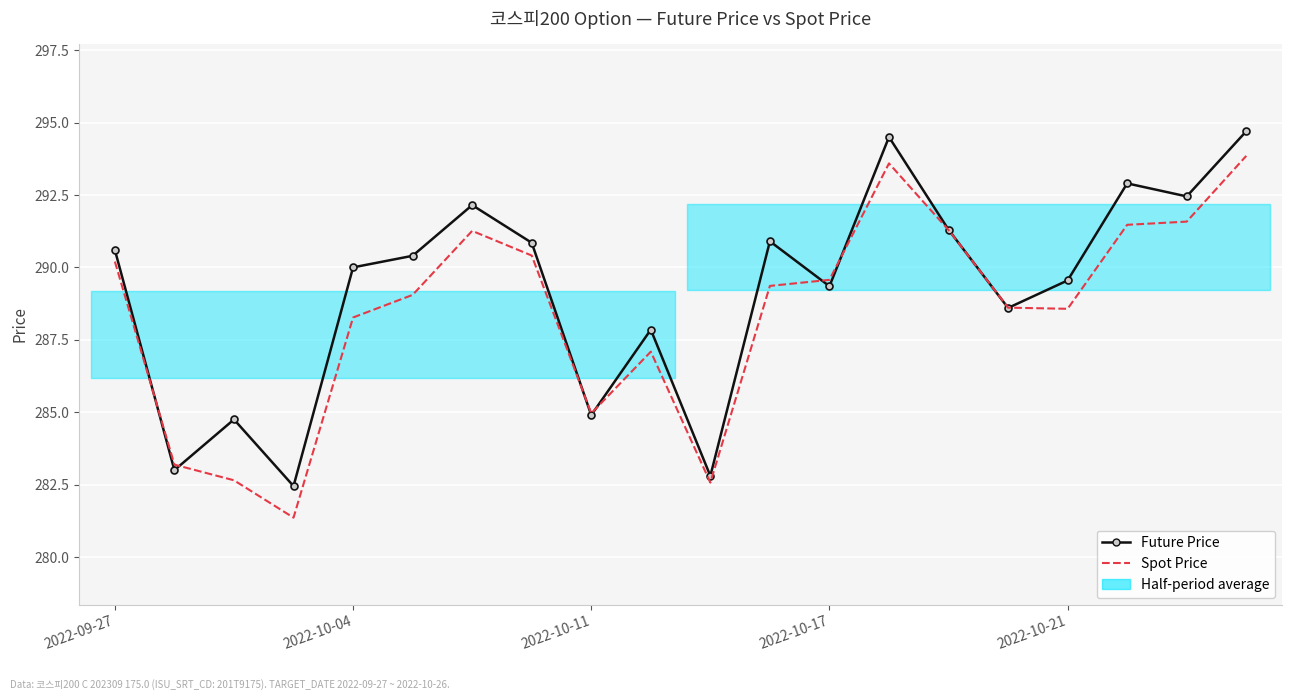

In Spot Price, how many points are lower than both neighbors (excluding endpoints)?

4